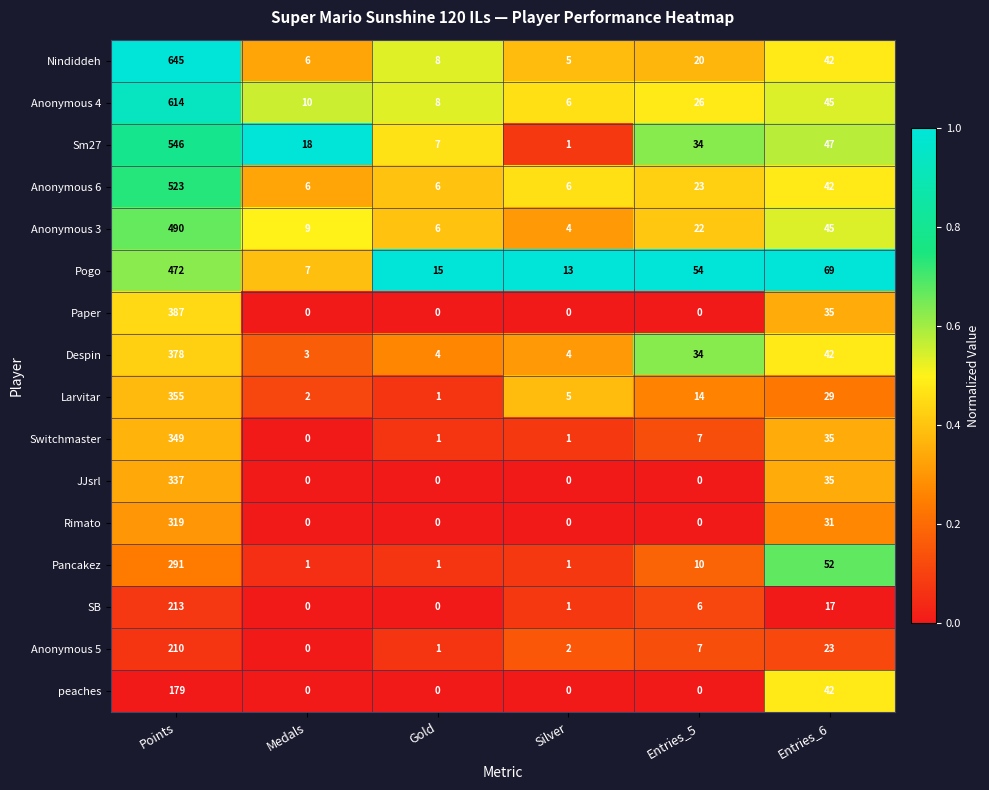

Which series has the largest total across all categories?

Nindiddeh